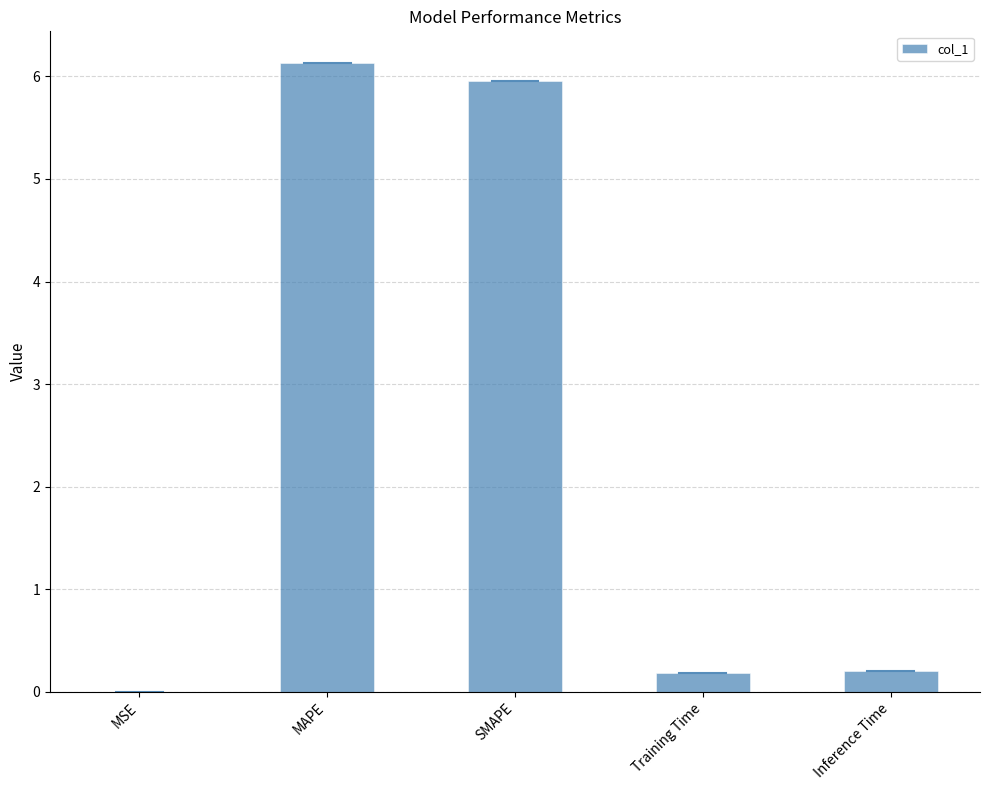

Which has a higher value, MAPE or SMAPE?

MAPE